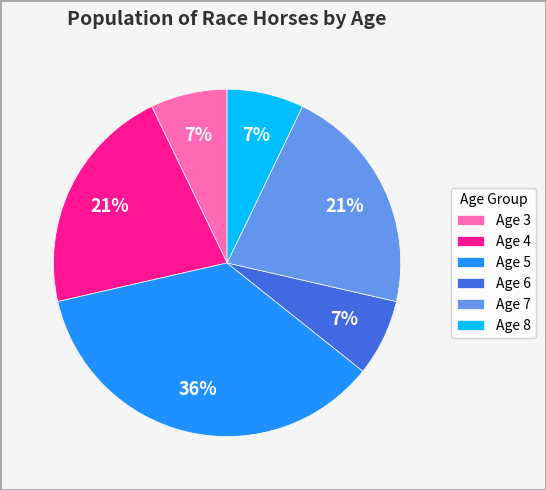

Which slice is the largest?

Age 5